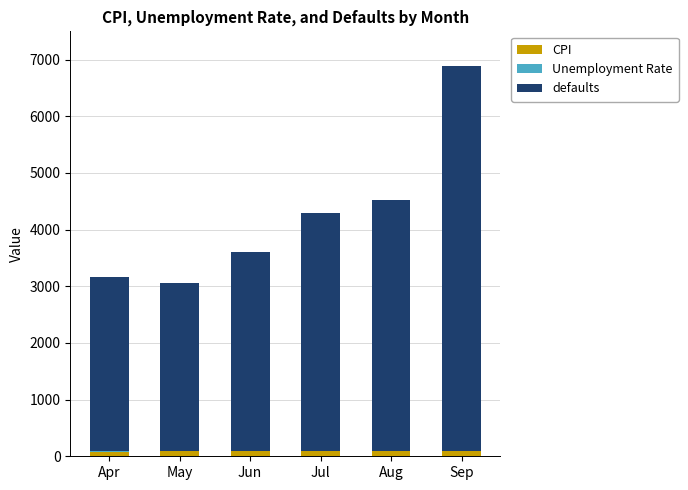

At which category is the sum across all series the highest?

Sep